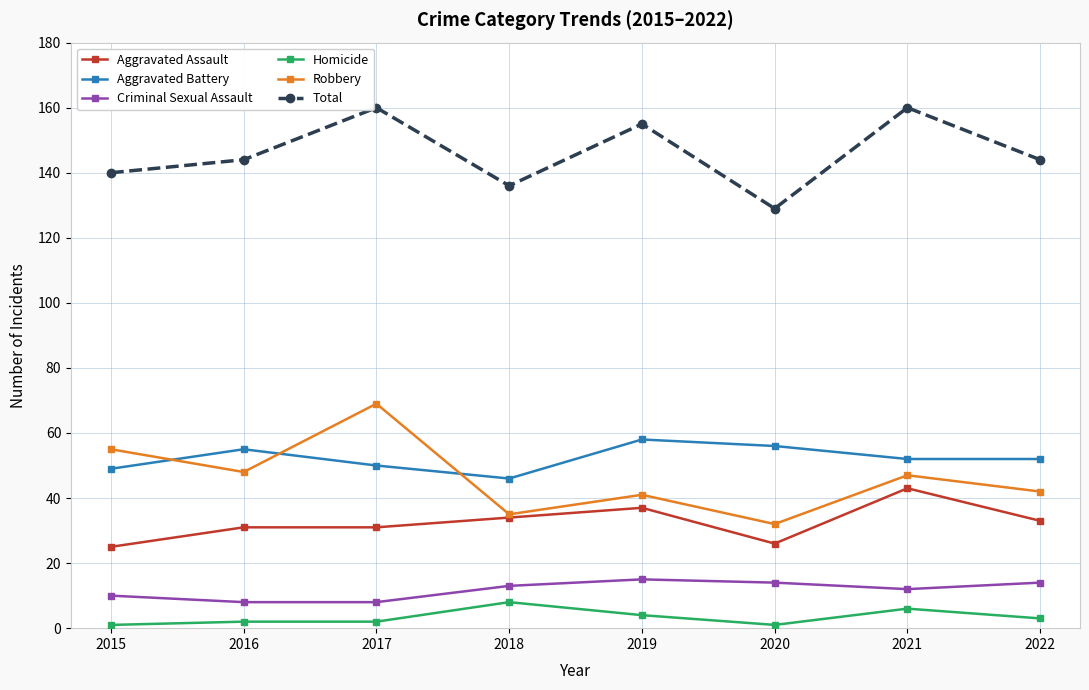

Which series has the largest total across all categories?

Total